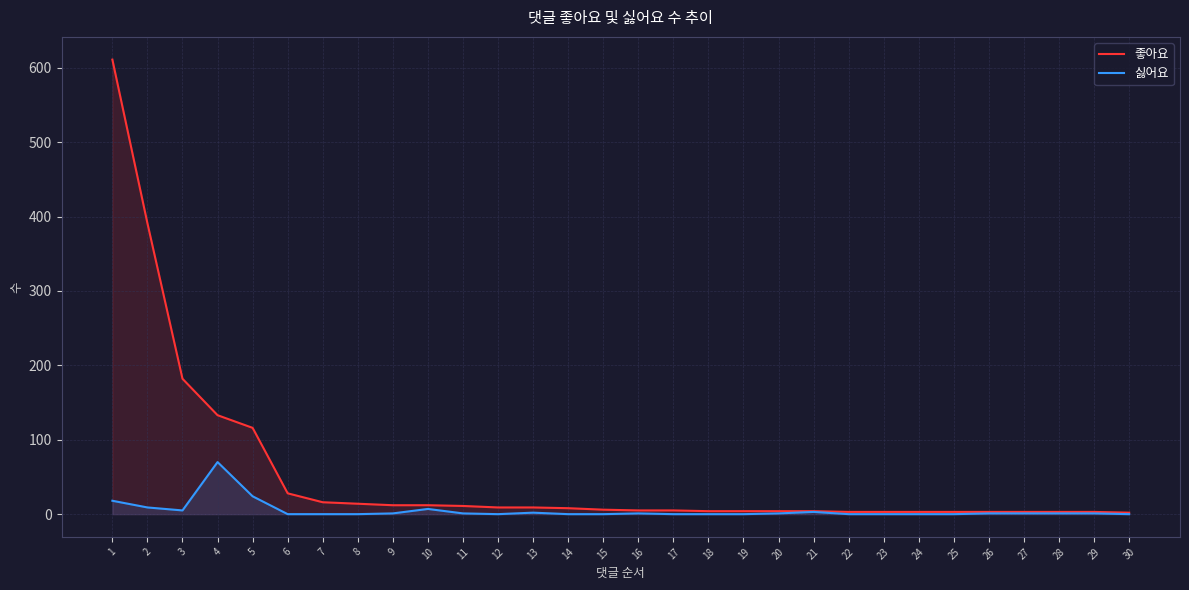

How many lines are shown in the chart?

2